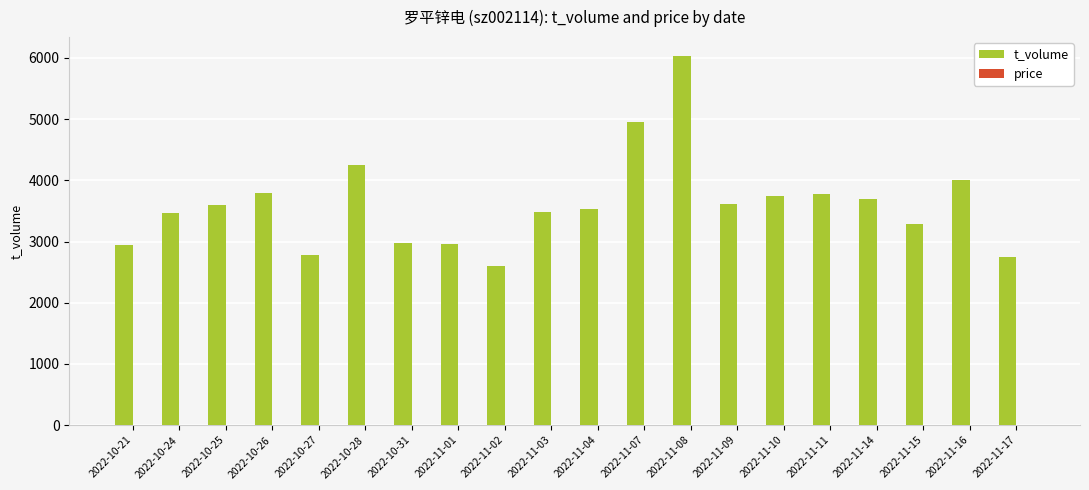

Which series changed the most between 2022-10-21 and 2022-10-28?

t_volume